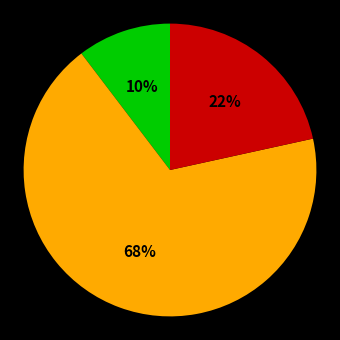

To the nearest percent, what is the average slice percentage?

33%